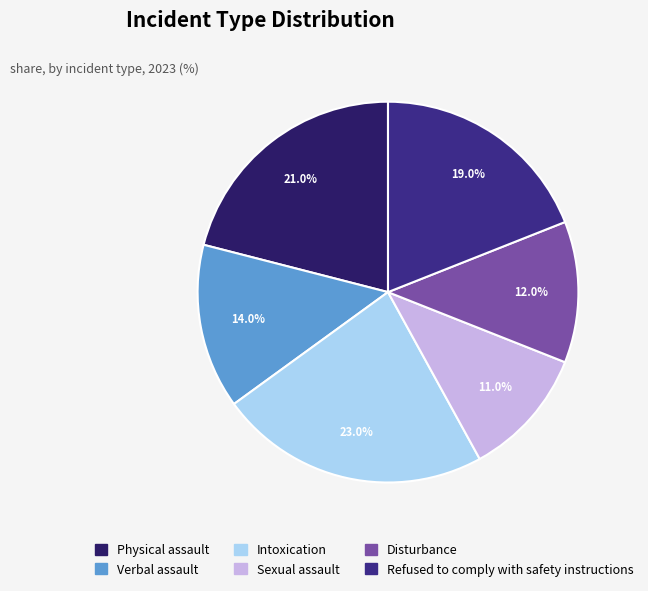

Do Refused to comply with safety instructions and Verbal assault together represent more than half of the pie?

No